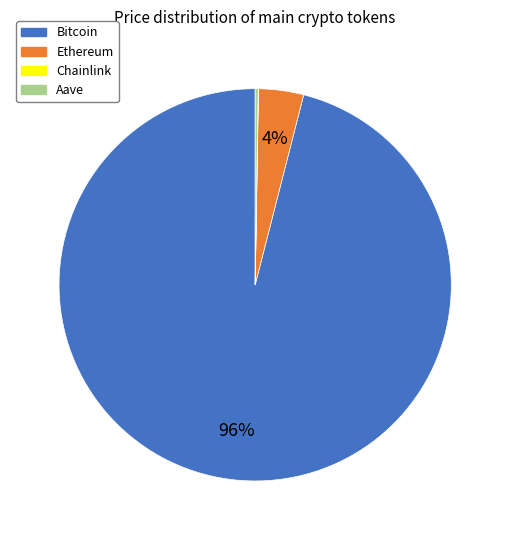

To the nearest percent, what is the average slice percentage?

25%